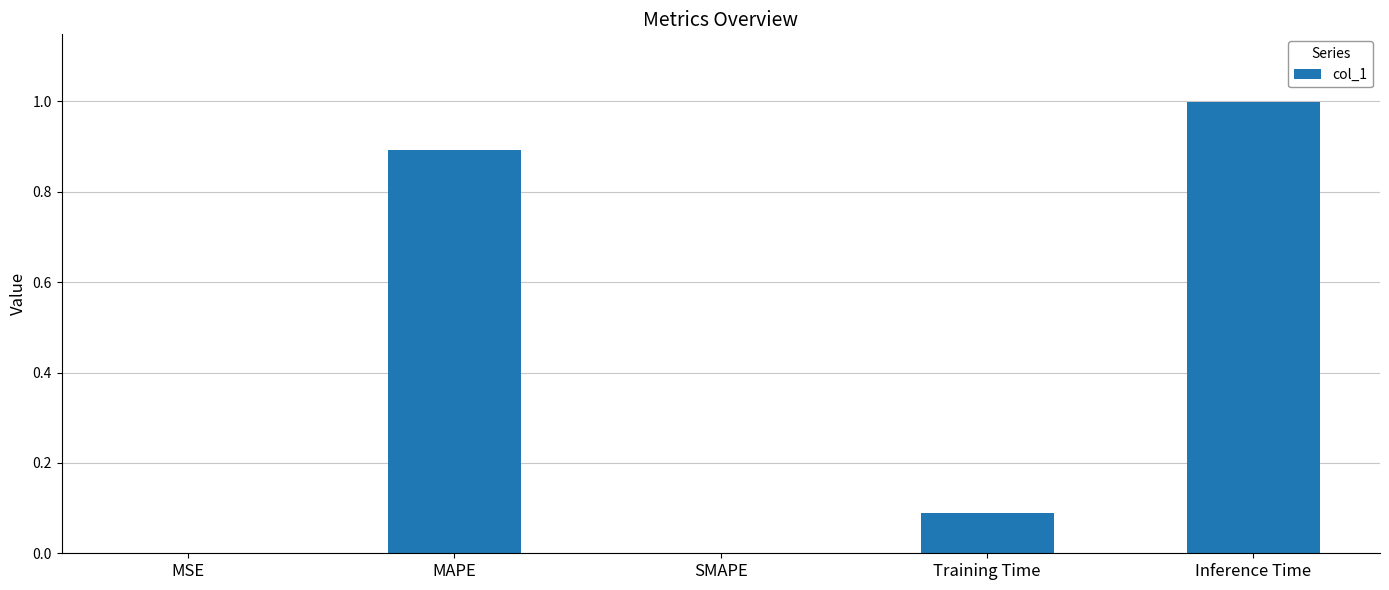

What is the sum of all values?

2.0